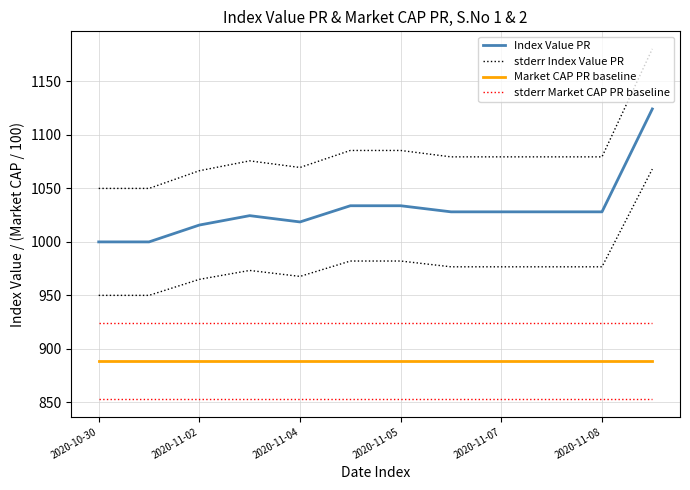

At how many categories does at least one series exceed 1011?

12